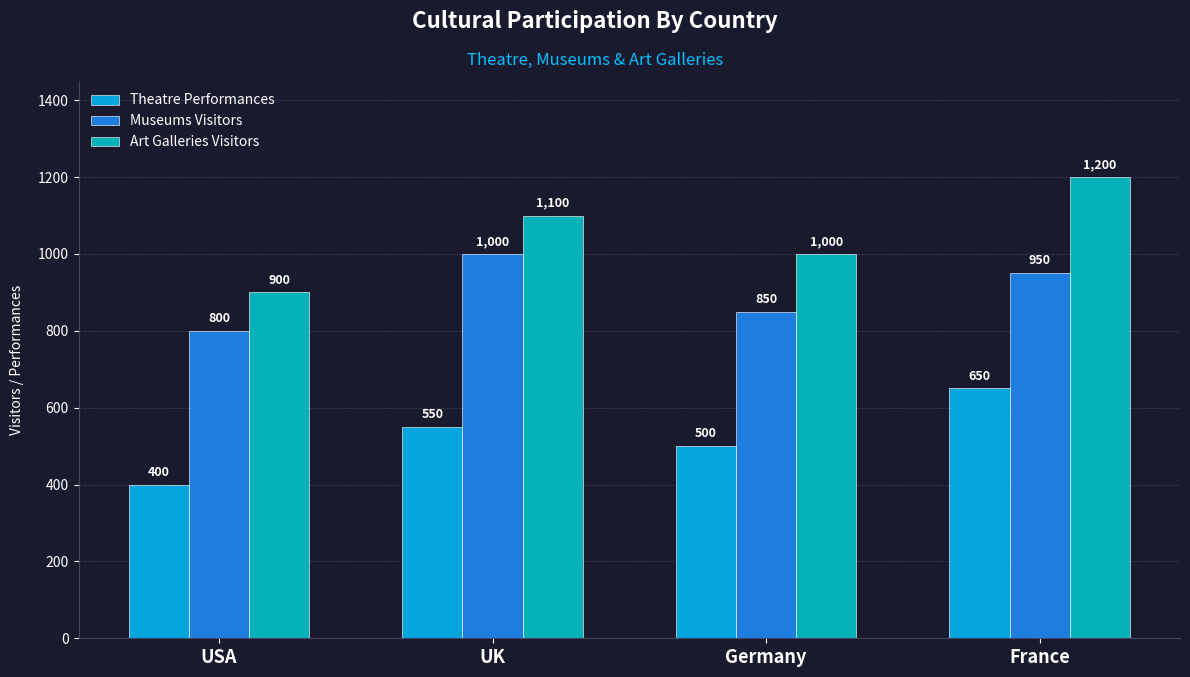

What is the sum of all Art Galleries Visitors values?

4200